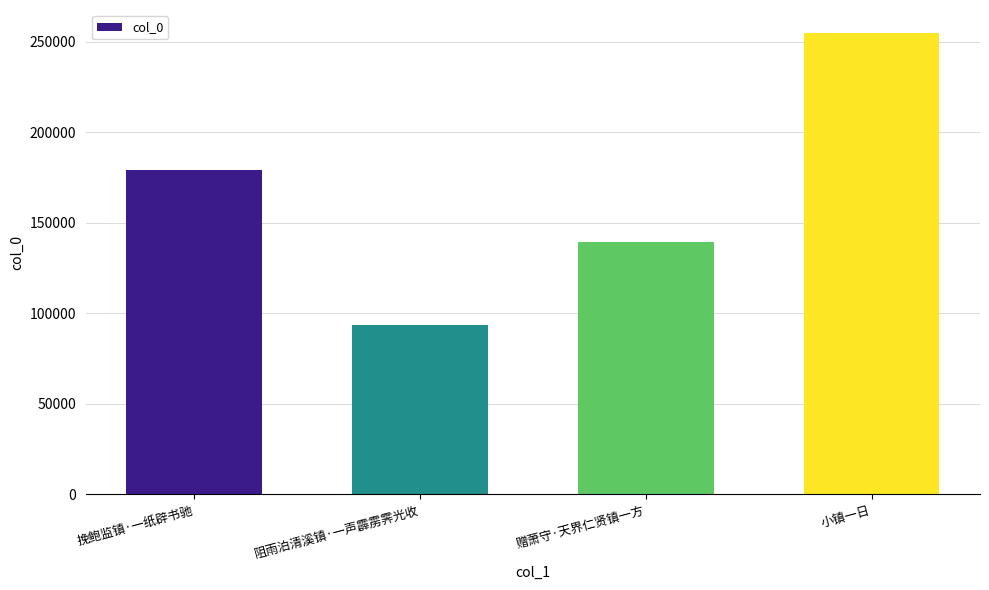

List the labels in order of value, smallest first.

阻雨泊清溪镇·一声霹雳霁光收, 赠萧守·天界仁贤镇一方, 挽鲍监镇·一纸辟书驰, 小镇一日